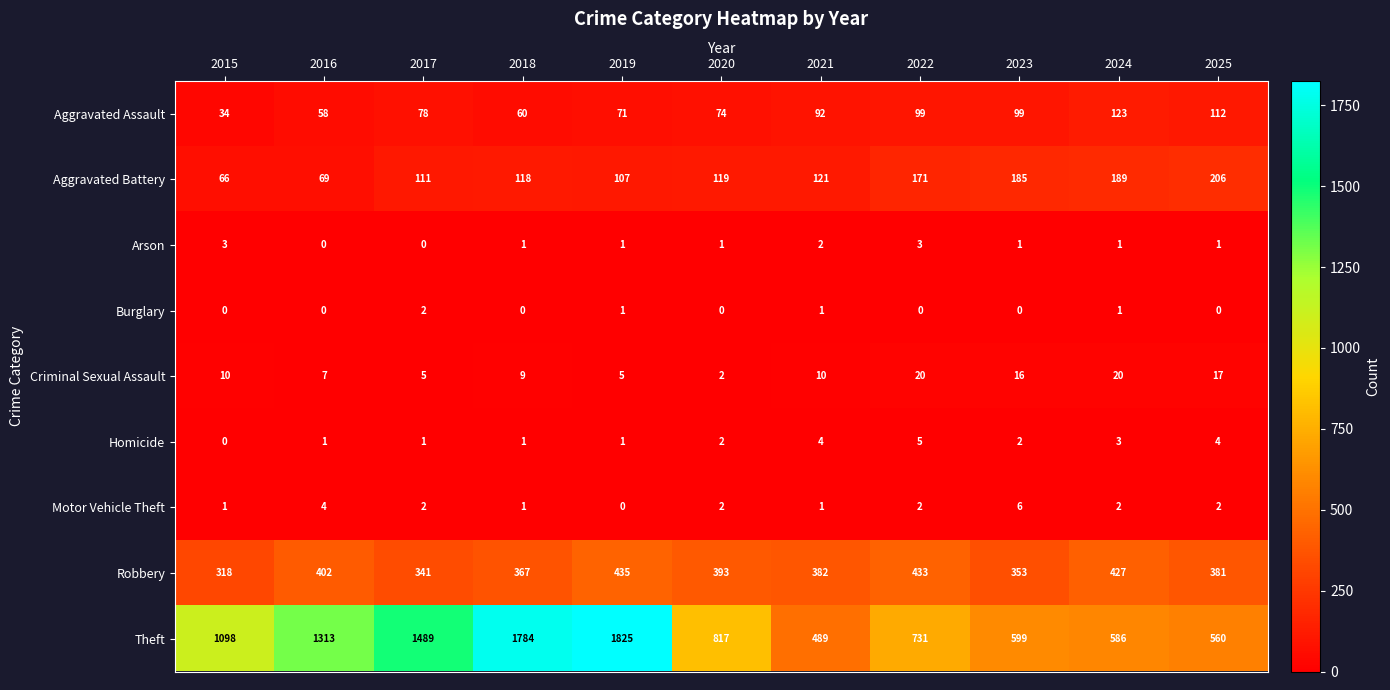

How many distinct data groups are displayed?

9